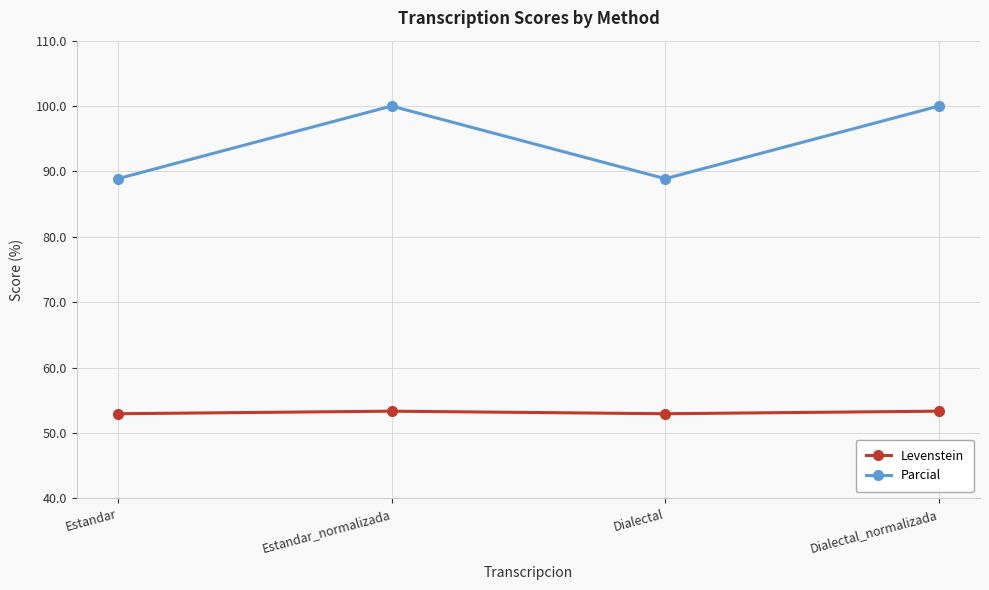

What is the difference between the maximum and minimum values in the Parcial series?

11.1